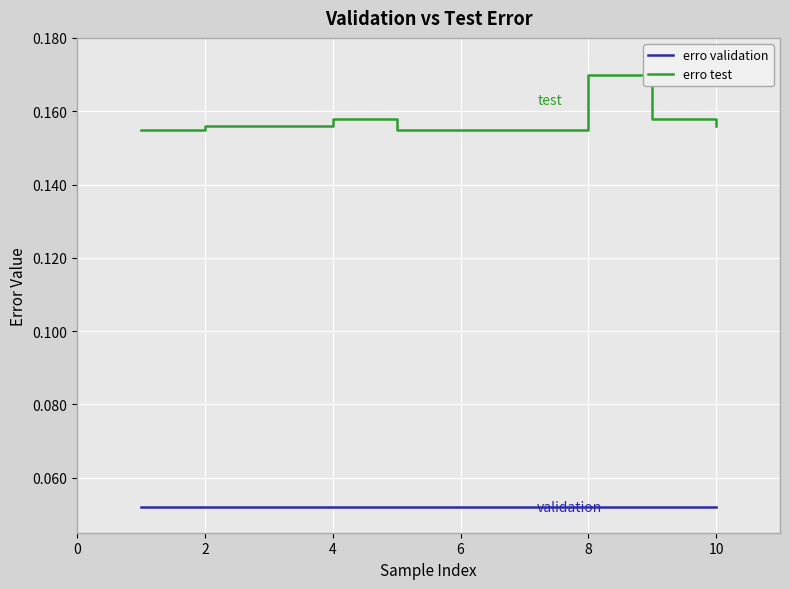

Rank the series by their maximum value, from lowest to highest.

erro validation, erro test